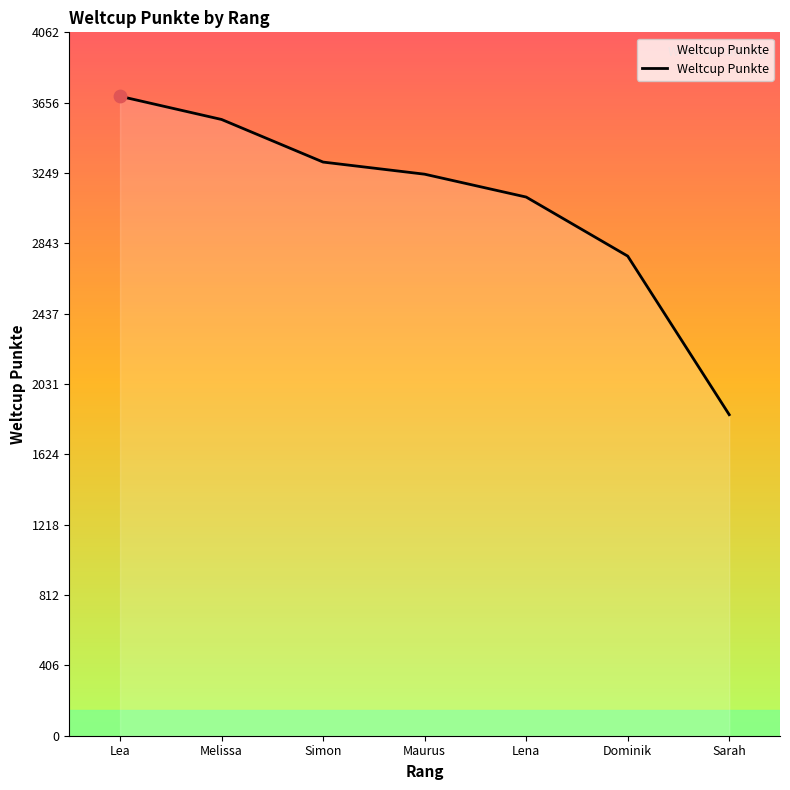

What is the change in value from Lena to Sarah?

-1257